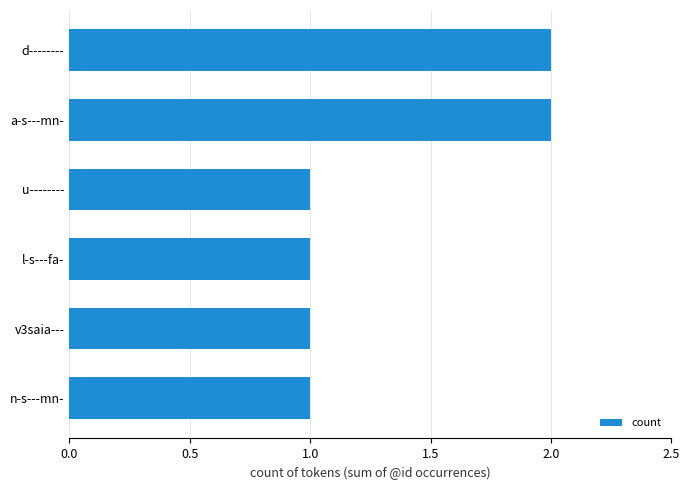

Approximately how many times larger is the value at a-s---mn- compared to l-s---fa-?

2.0